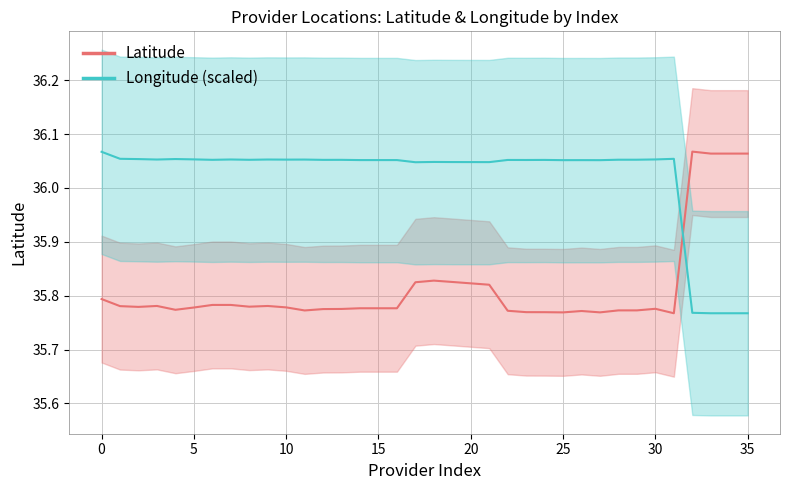

True or false: Latitude and Longitude (scaled) intersect in this chart.

True